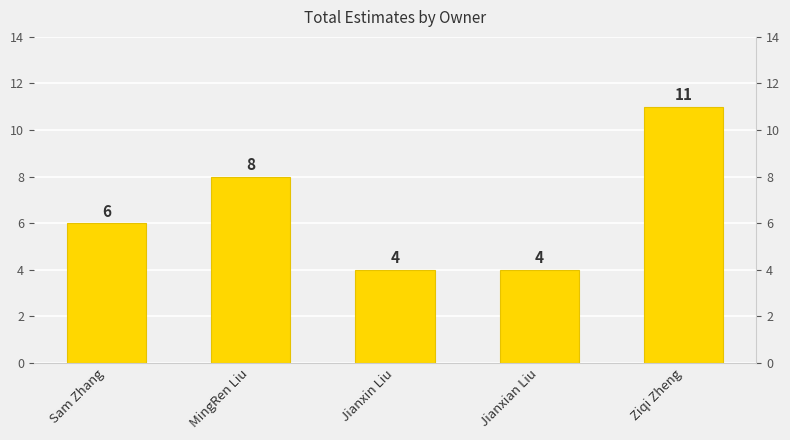

What is the difference between the maximum and second lowest values?

7